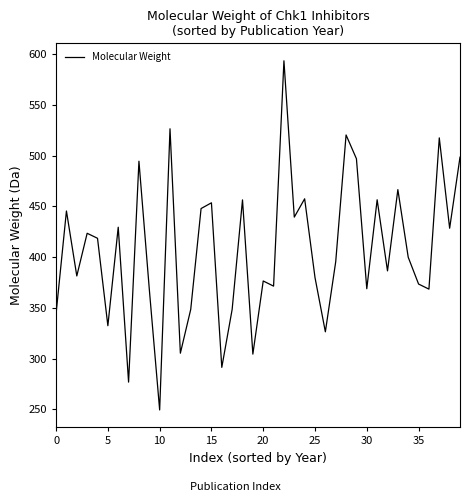

What is the difference between the maximum and minimum values?

344.4